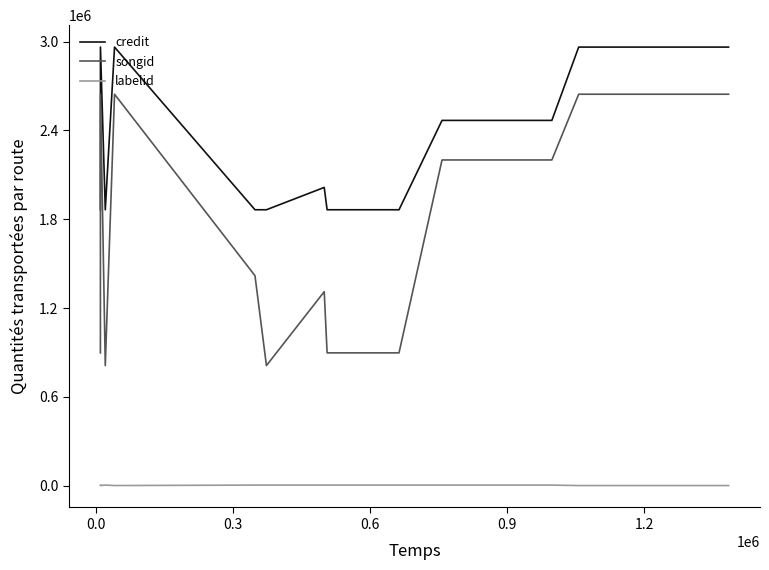

Rank the series by their maximum value, from highest to lowest.

credit, songid, labelid